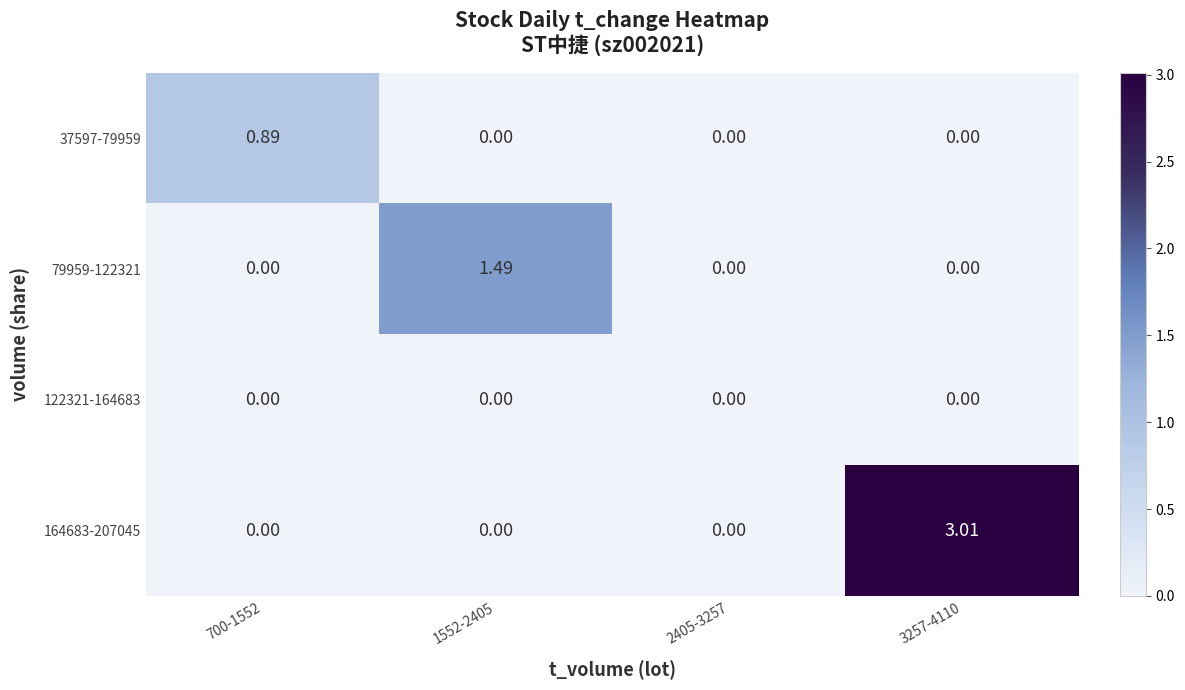

How many distinct data groups are displayed?

4